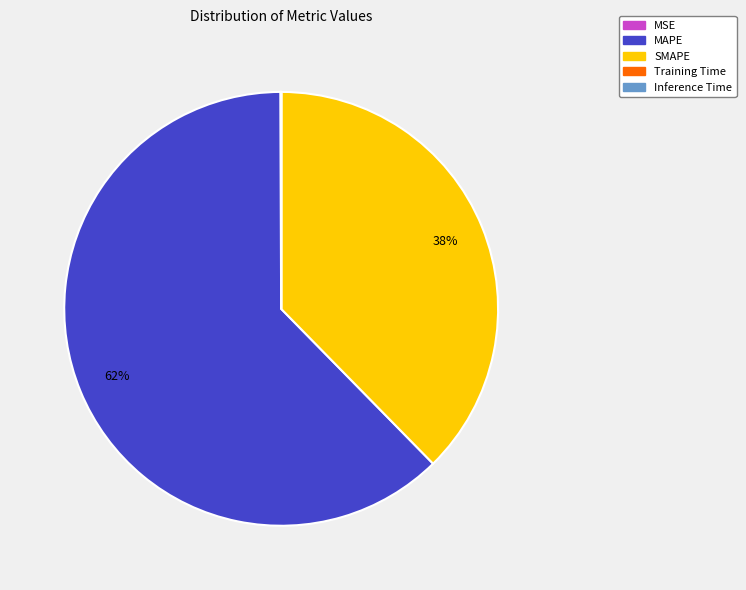

The SMAPE slice represents 25% of the pie. True or false?

False